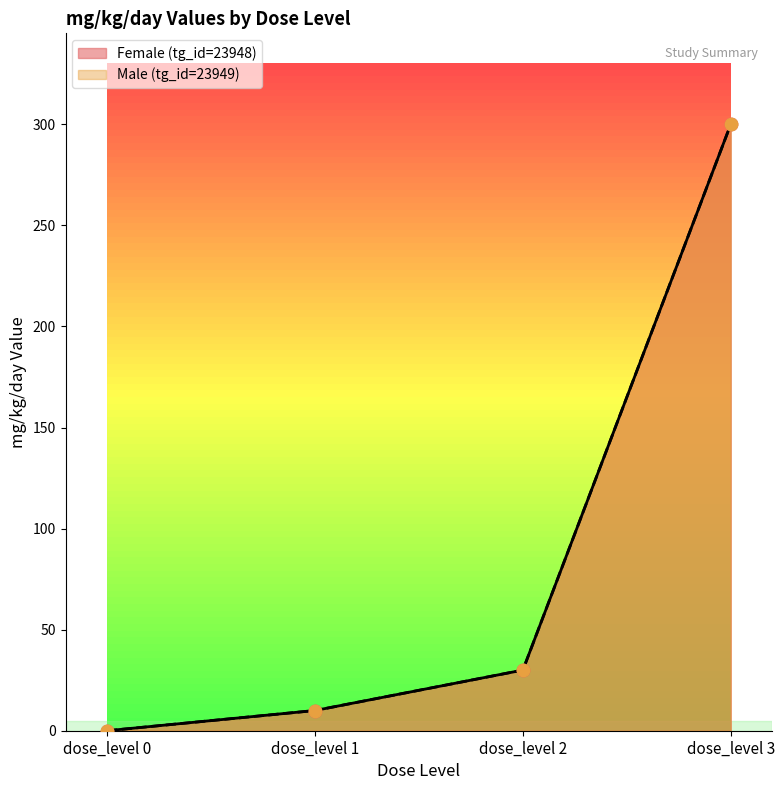

Which series reaches the minimum Y coordinate?

Female (tg_id=23948)